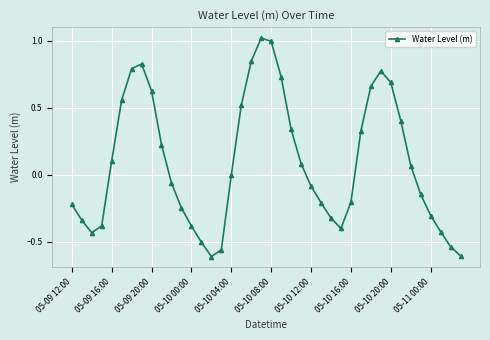

True or false: the data has more than 0 interior local peaks.

True